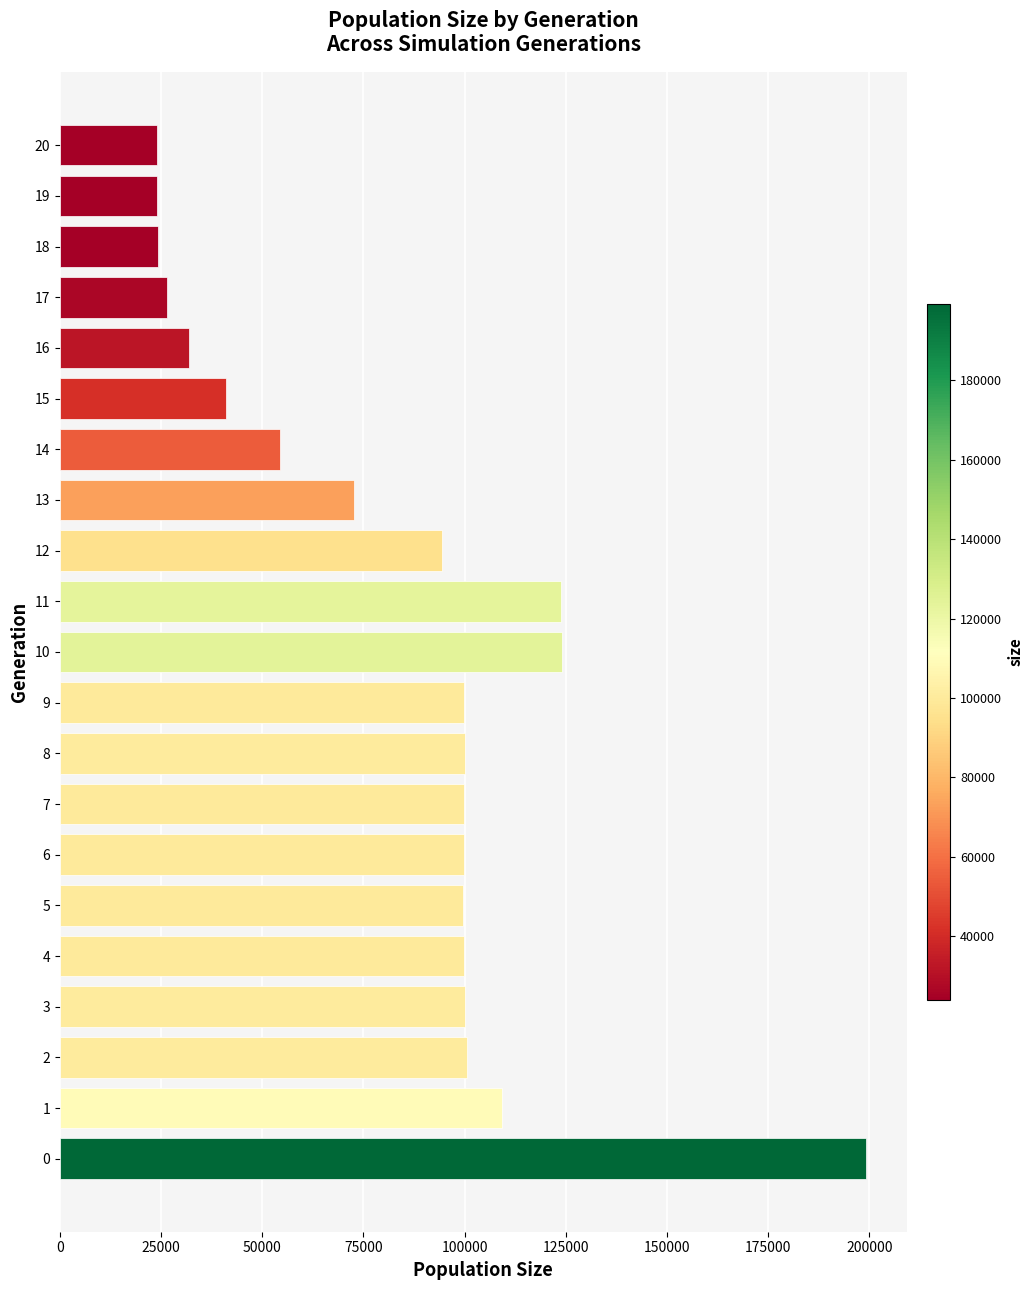

The value at 15 is 57686. True or false?

False